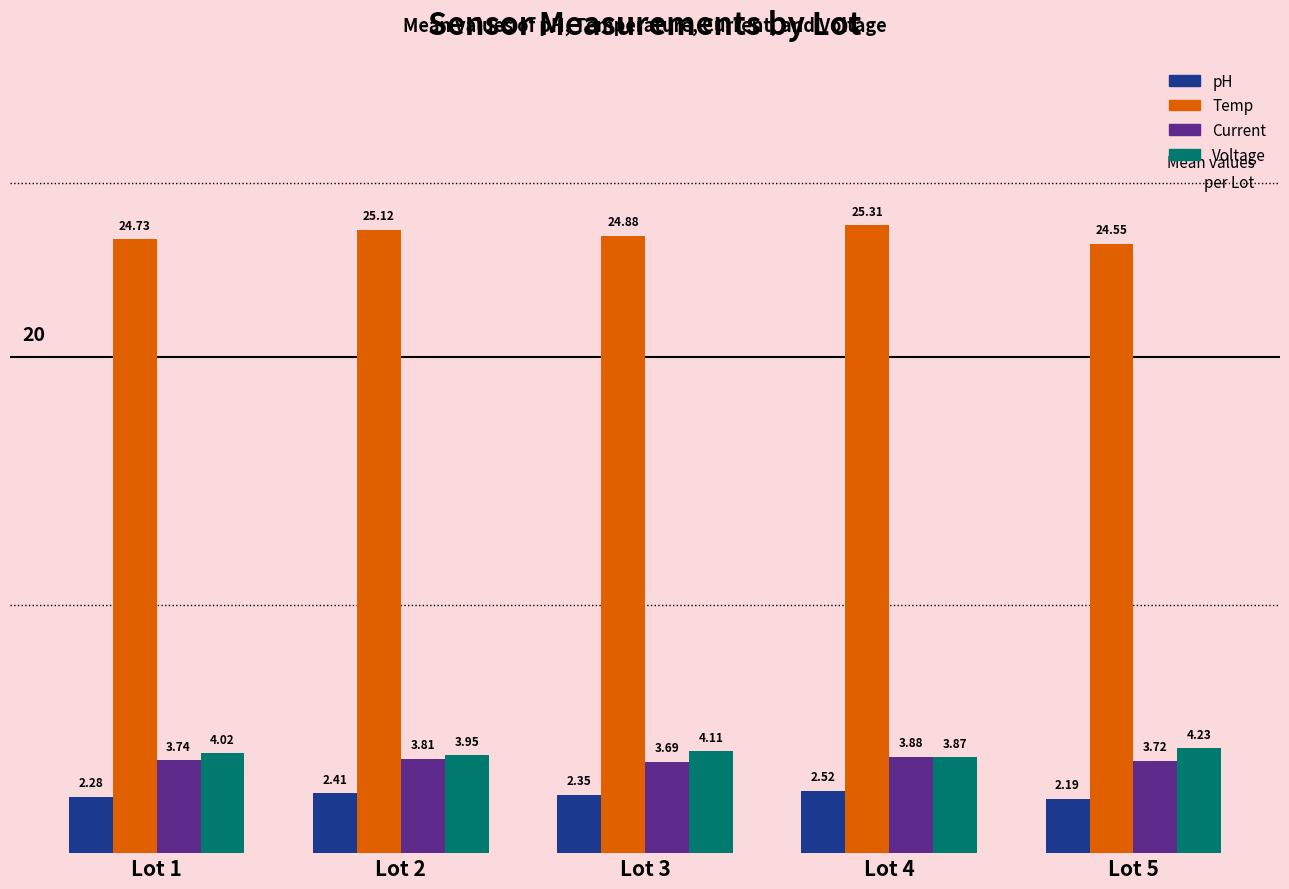

Where does the Voltage series first go above 4?

Lot 1